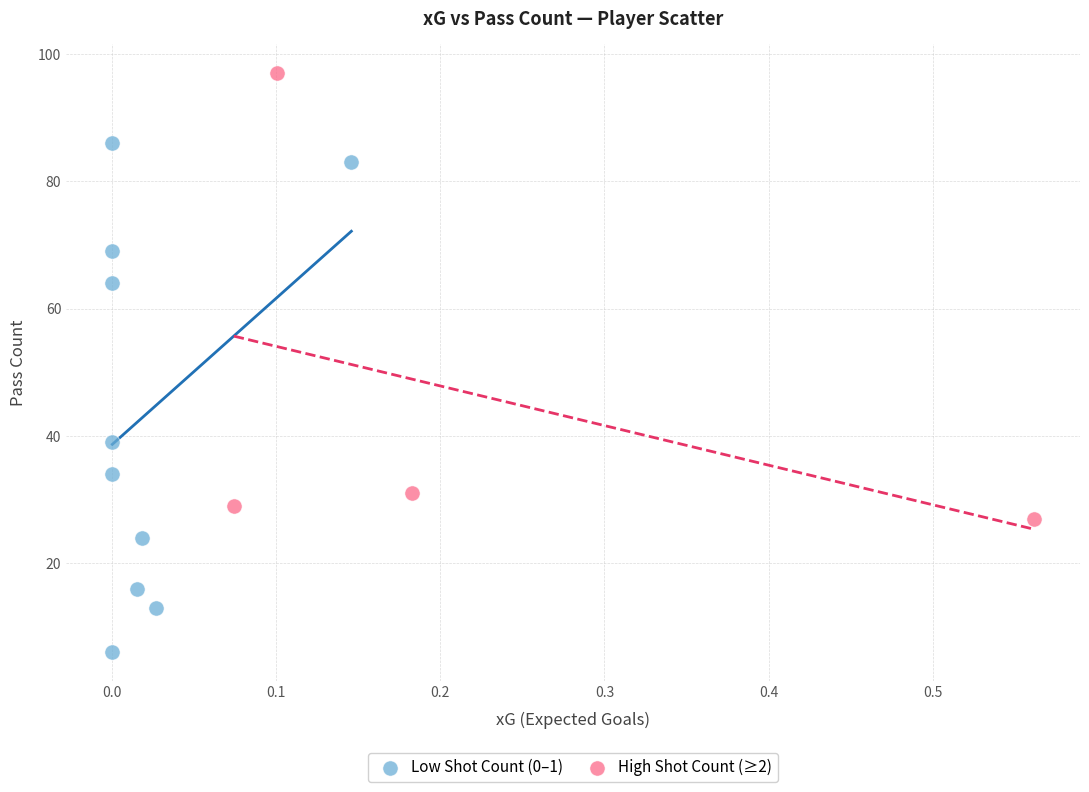

Which series has the largest Y range (max minus min)?

Low Shot Count (0–1)